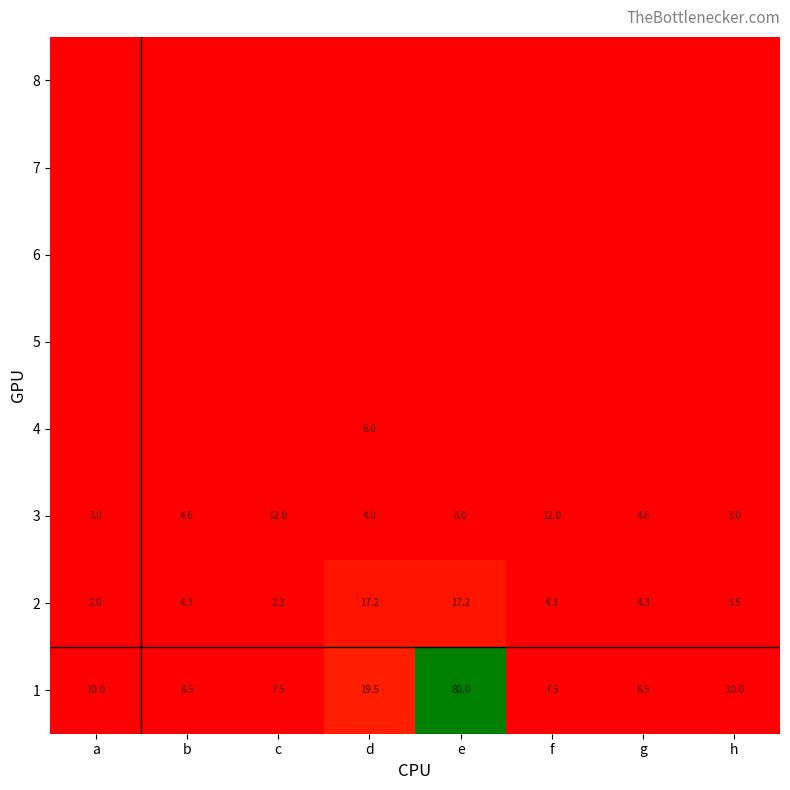

The 3 series shows 4.6 at b. True or false?

True